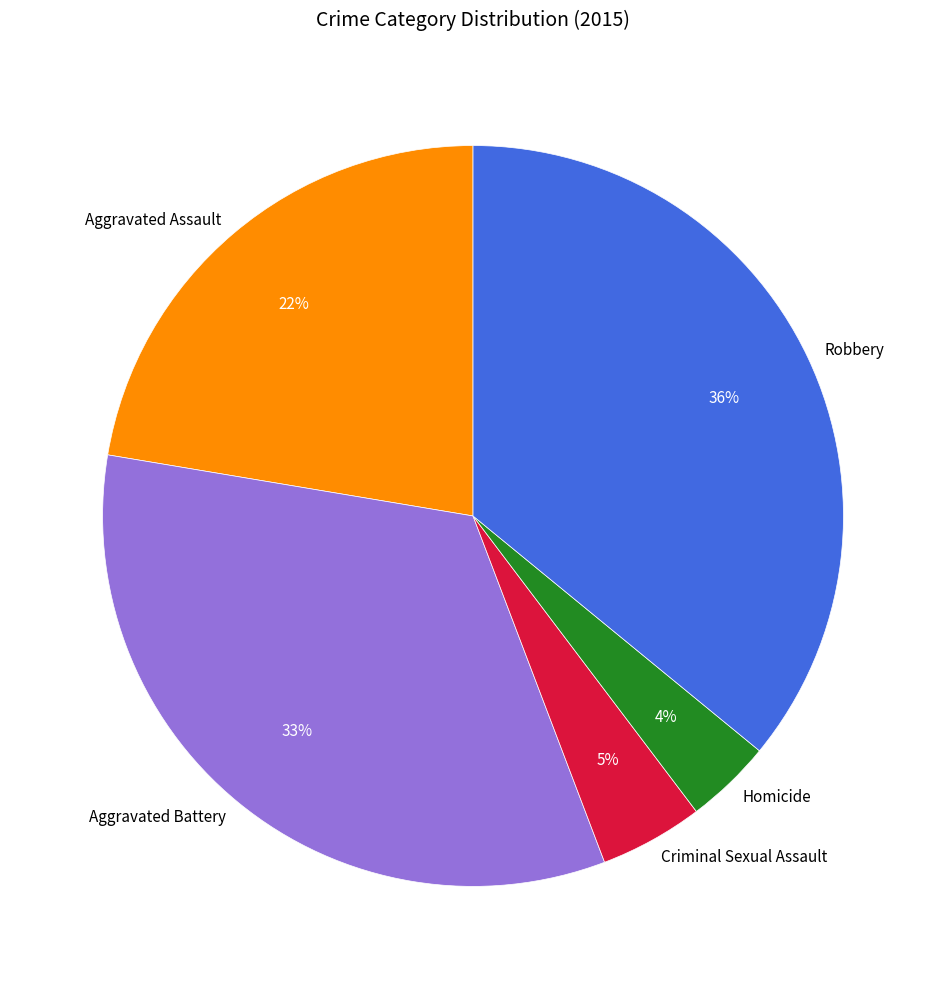

Rank the categories by value from highest to lowest.

Robbery, Aggravated Battery, Aggravated Assault, Criminal Sexual Assault, Homicide